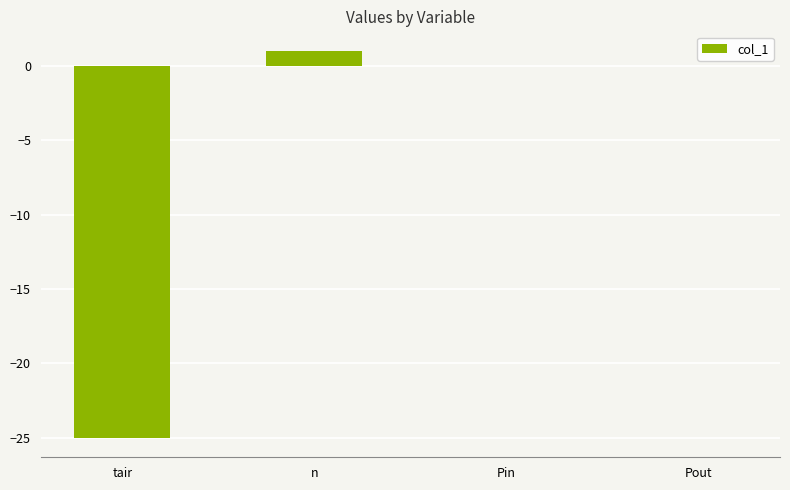

True or false: the data shows 0 at Pin.

True